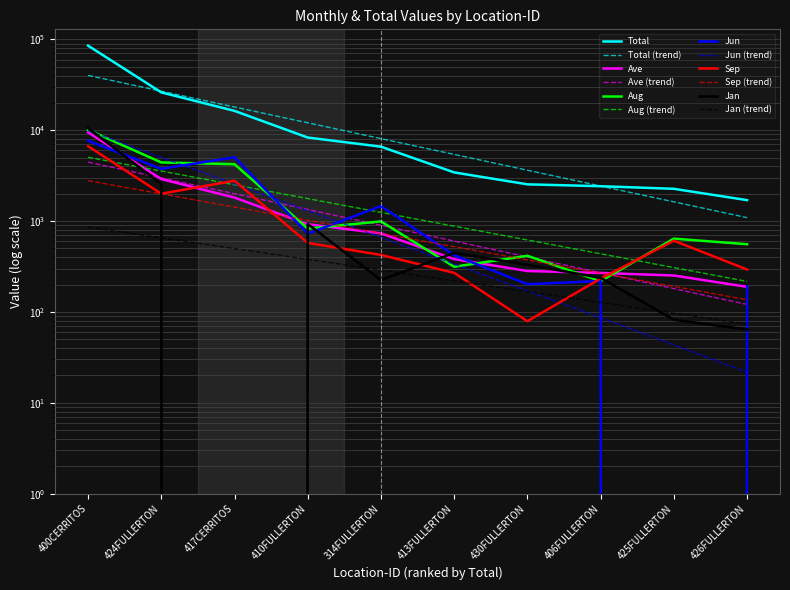

Is it true that Total equals 2265.0 at 425FULLERTON?

True